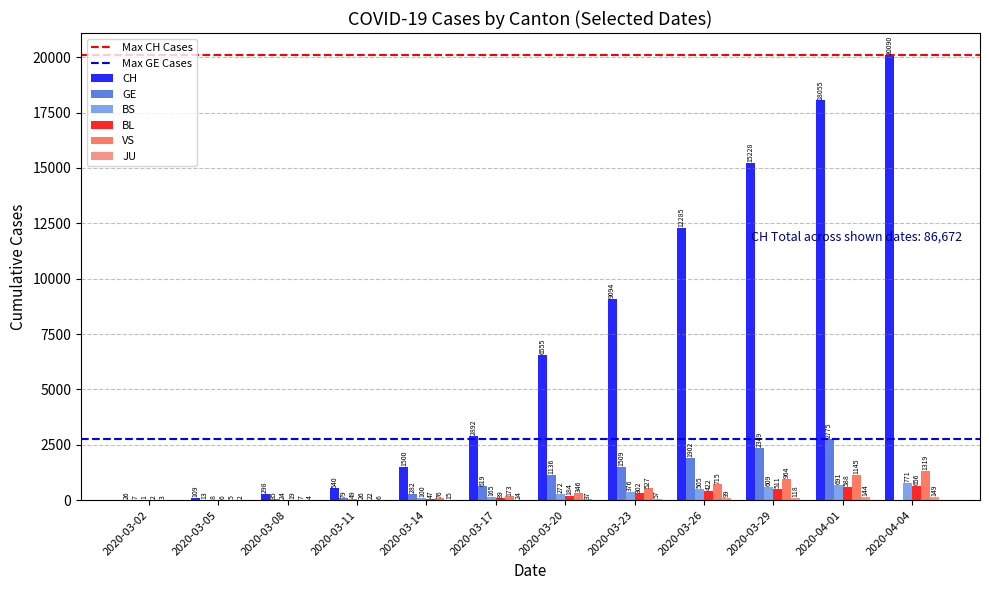

What is the sum of all VS values?

5302